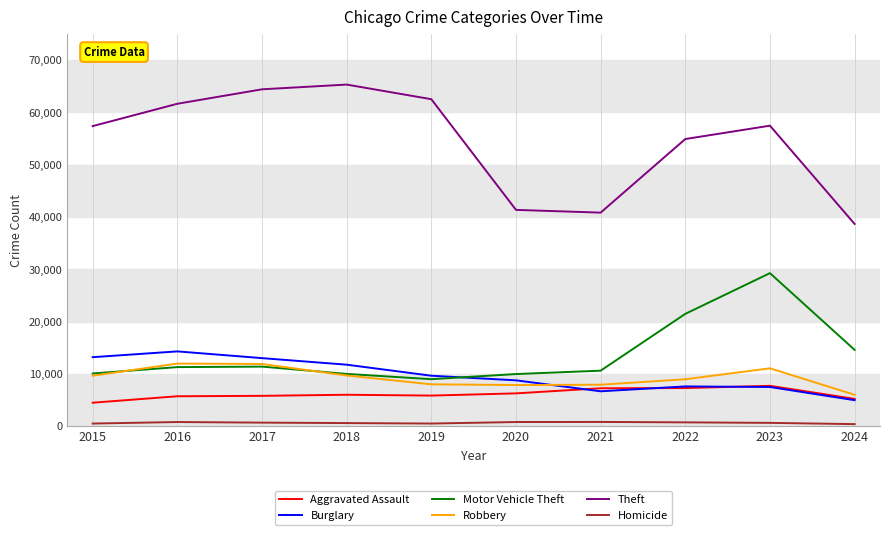

The Motor Vehicle Theft series shows 10068 at 2015. True or false?

True